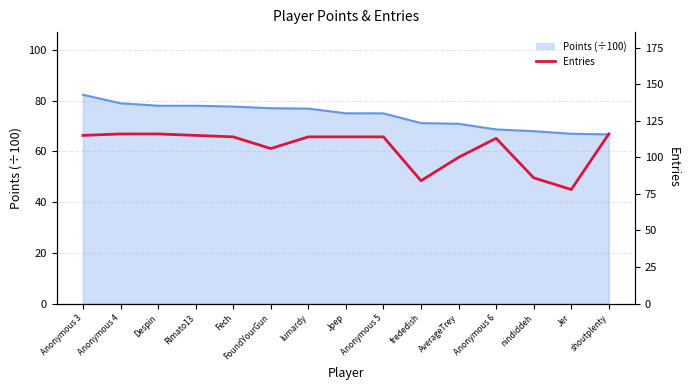

How many lines are shown in the chart?

1